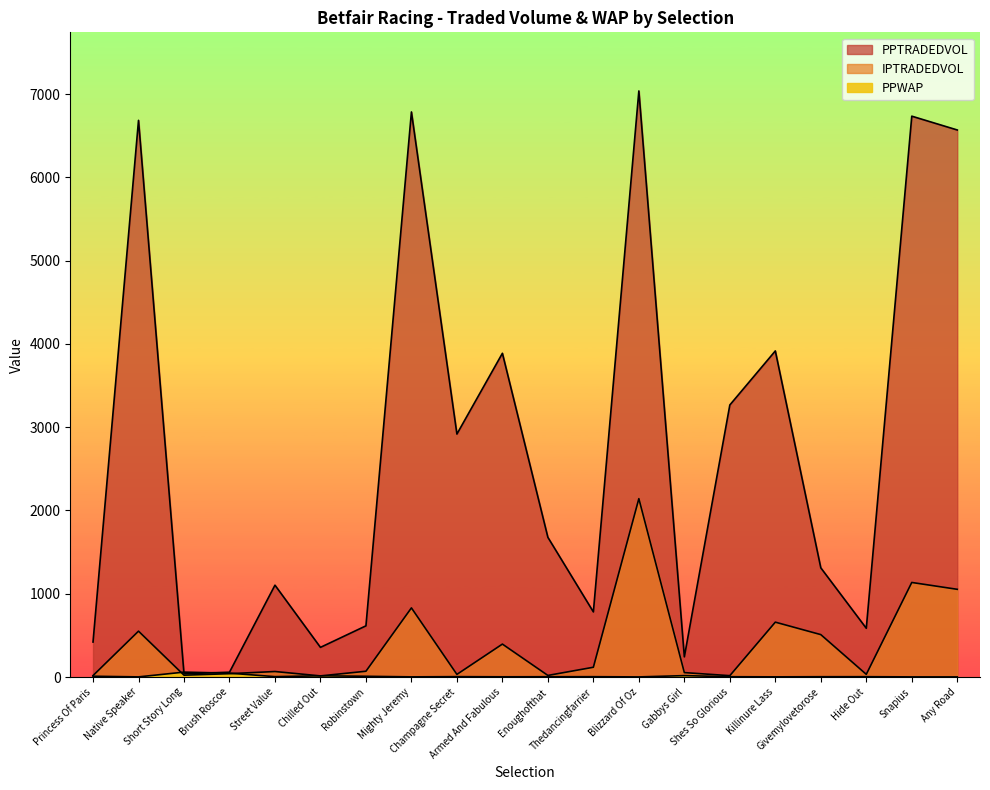

What is the value of the PPTRADEDVOL point at the 12th from the left?

781.6